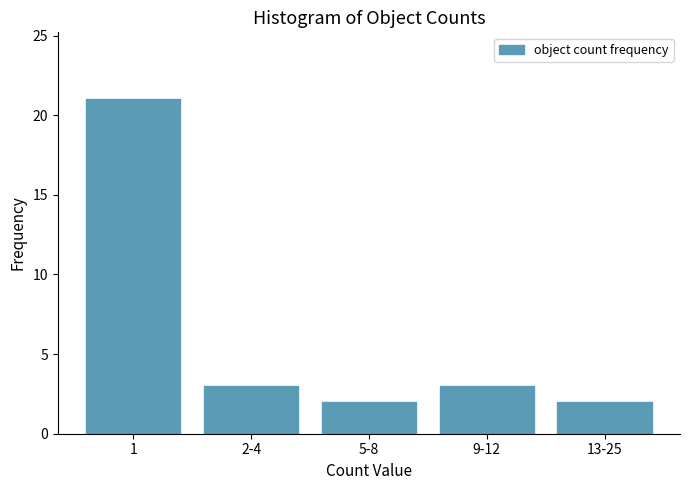

Reading left to right, extract all data points from this chart.

1=21	2-4=3	5-8=2	9-12=3	13-25=2